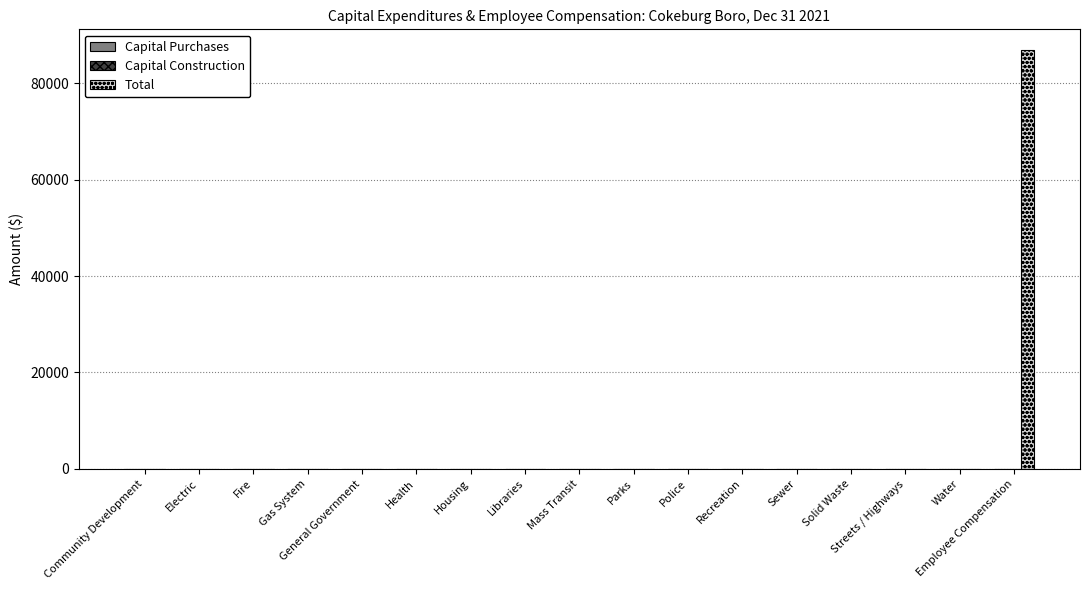

What is the sum of all values?

86853